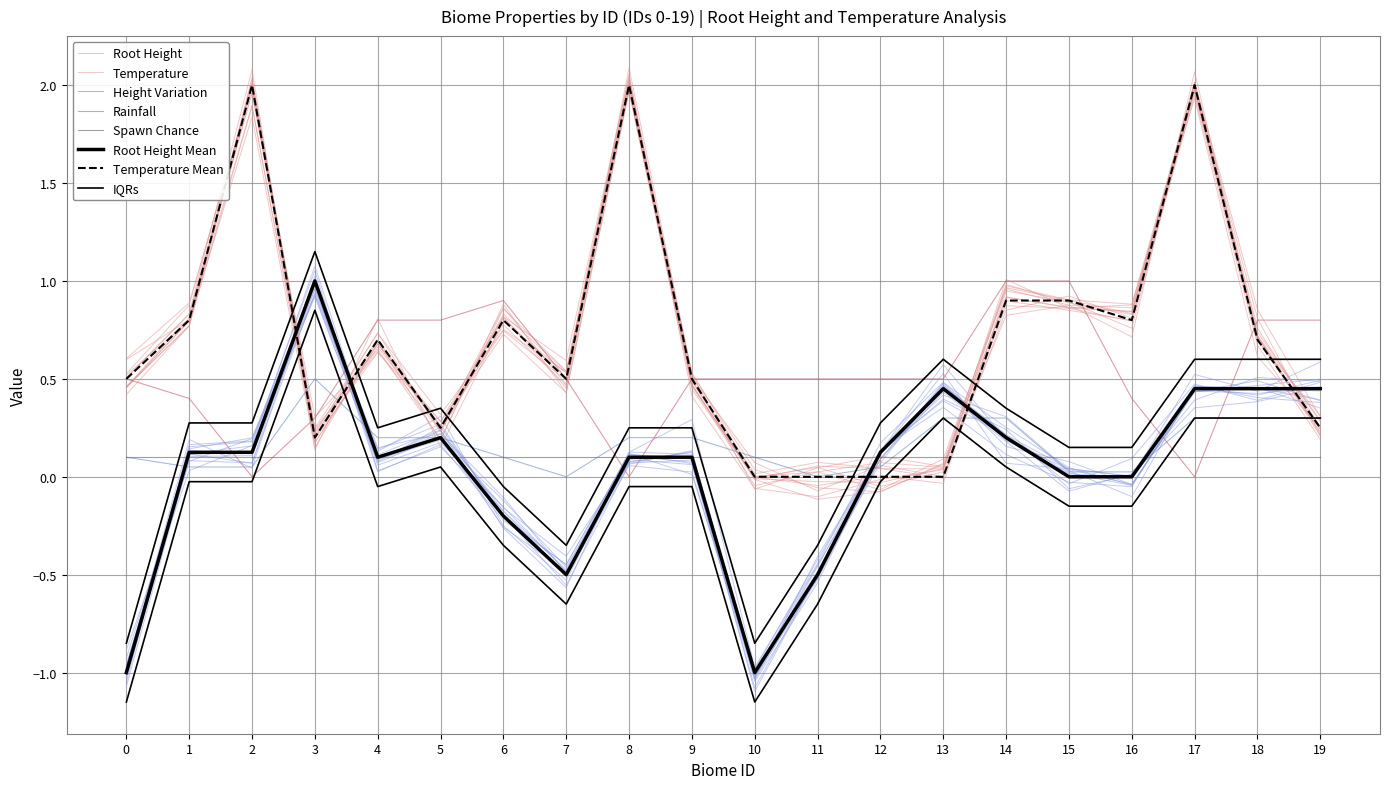

Rank the series by their maximum value, from highest to lowest.

Temperature, Root Height, Rainfall, Height Variation